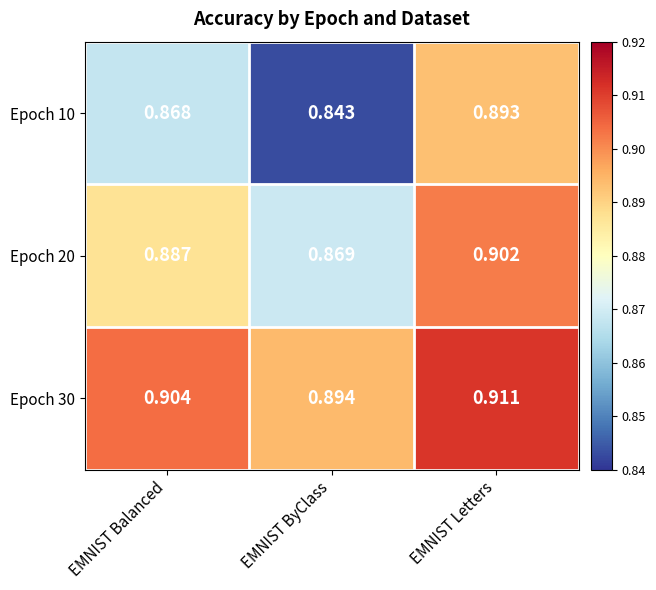

List the labels in order of Epoch 30 value, largest first.

EMNIST Letters, EMNIST Balanced, EMNIST ByClass